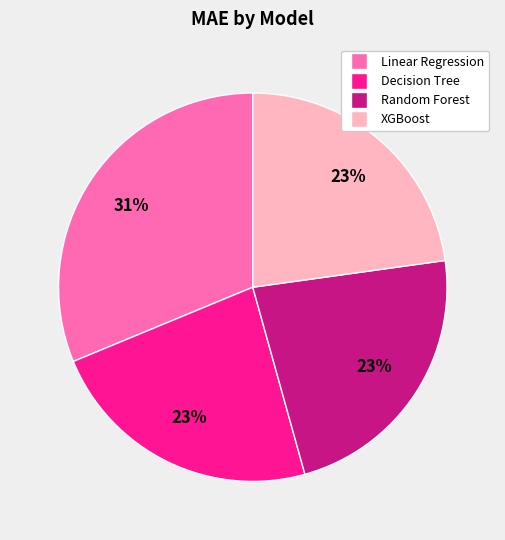

Combined, do Linear Regression and XGBoost account for over 50%?

Yes